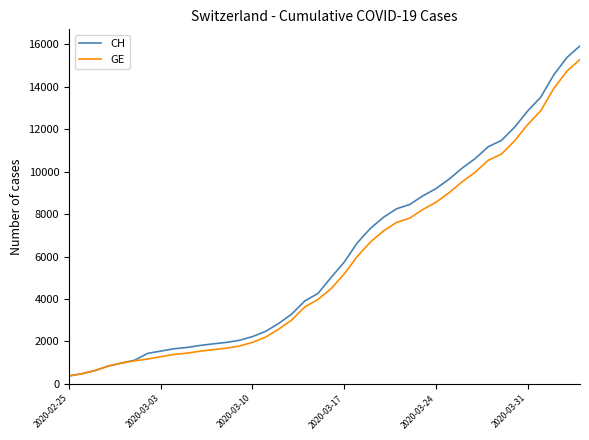

Which series has the largest range (max minus min)?

CH